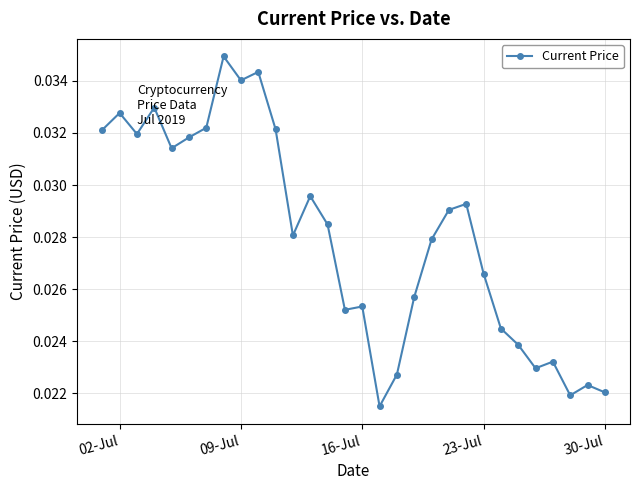

True or false: the data has more than 0 interior local peaks.

True